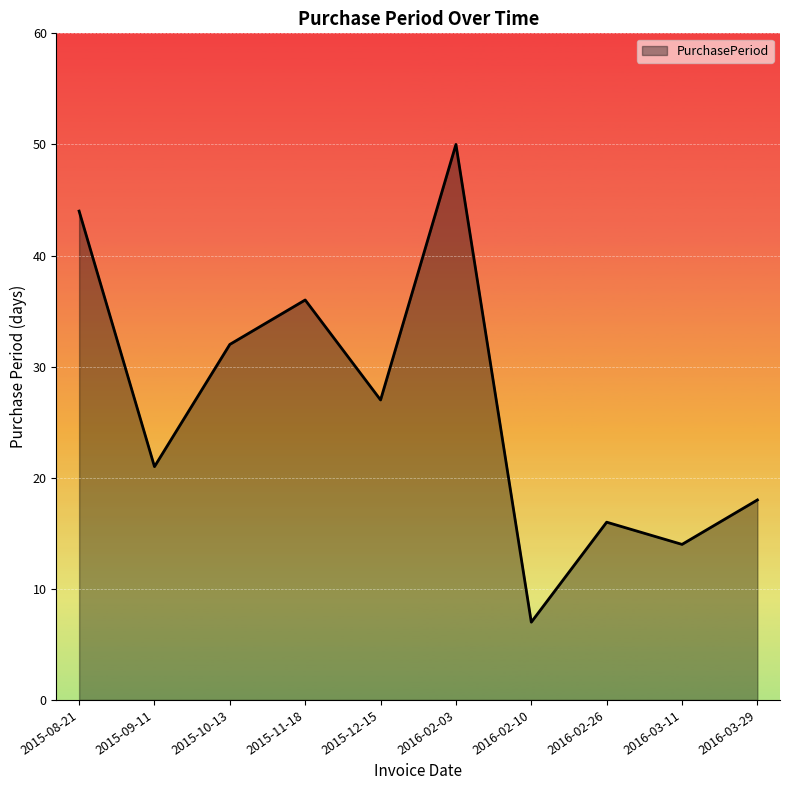

Where is the first local minimum?

2015-09-11